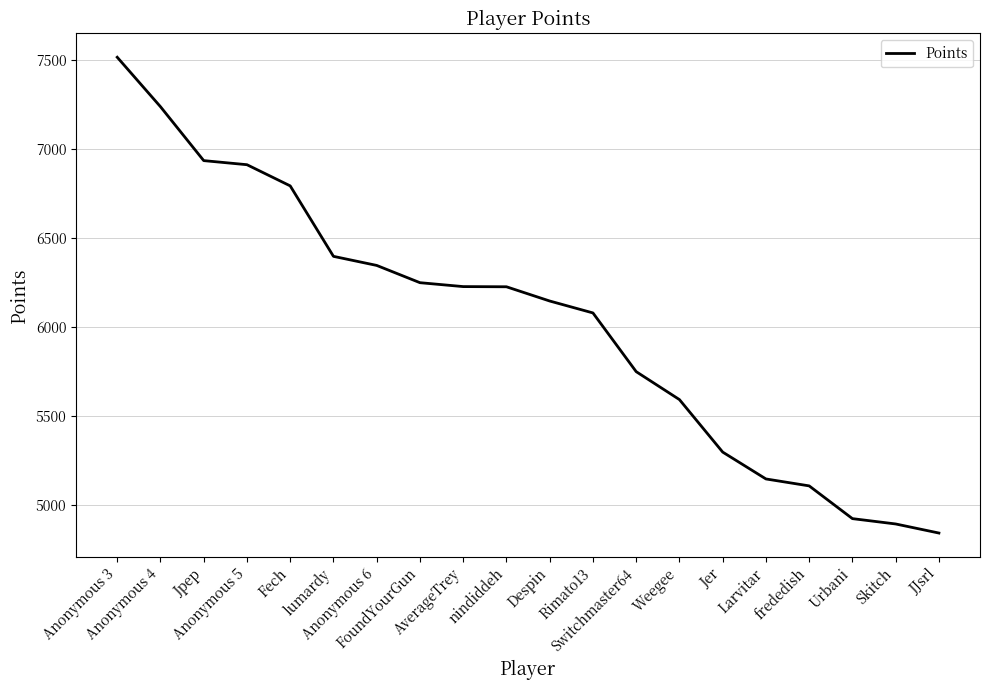

What is the difference between the maximum and minimum values?

2674